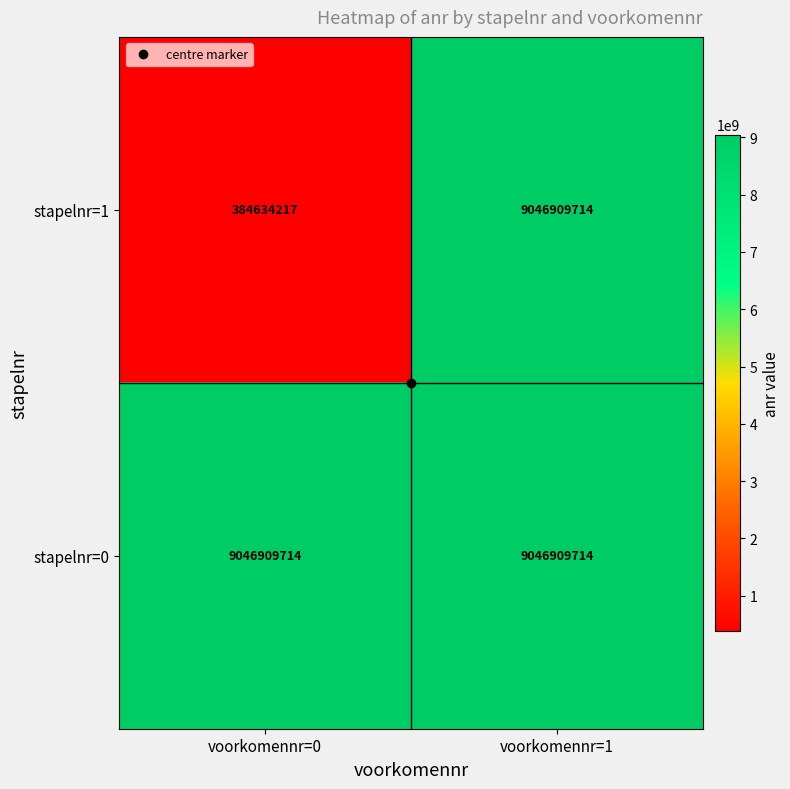

At how many categories does at least one series exceed 6876756189?

2